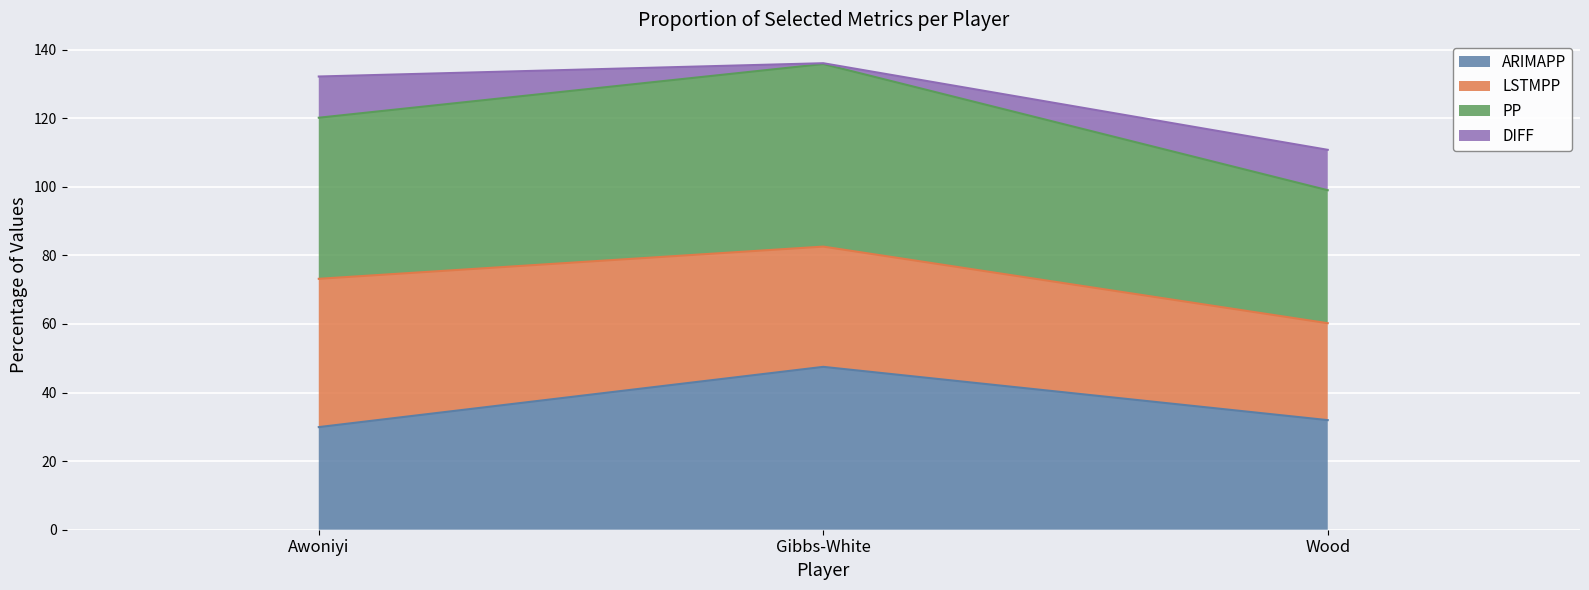

What is the sum of all ARIMAPP values?

109.4